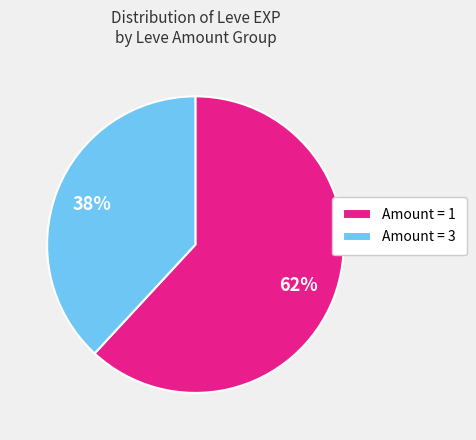

Which slice is the largest?

Amount = 1